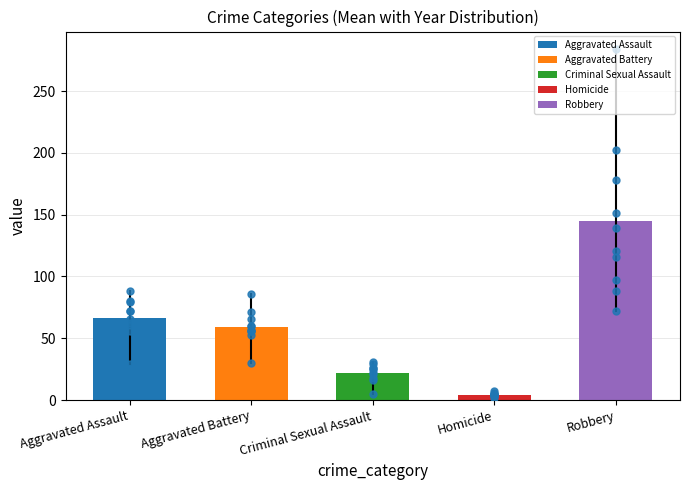

Which series contains the lowest Y value?

Homicide